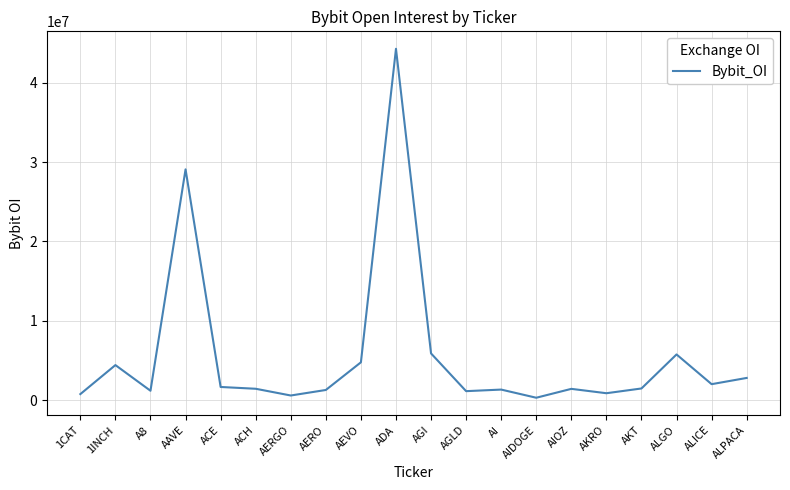

Which label corresponds to the largest value in the chart?

ADA